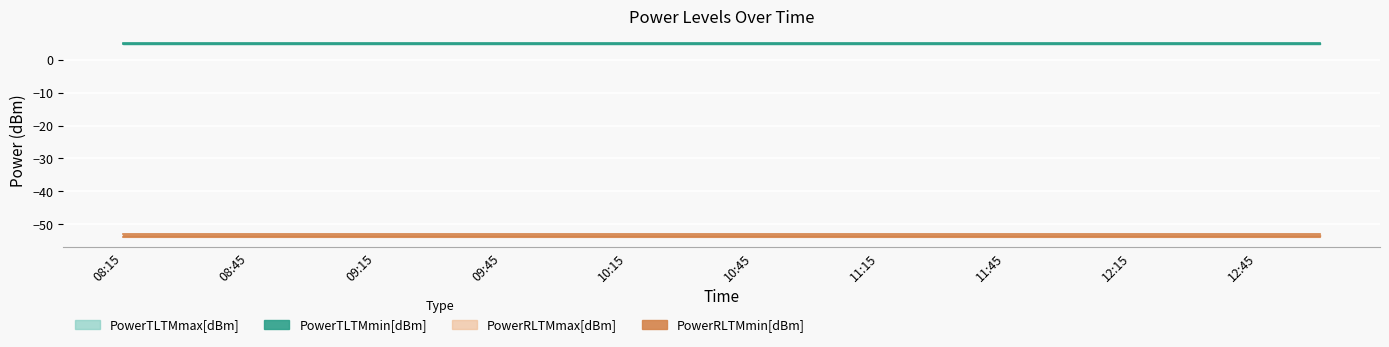

True or false: PowerTLTMmax[dBm] has a value of 7.4 at 11:45.

False